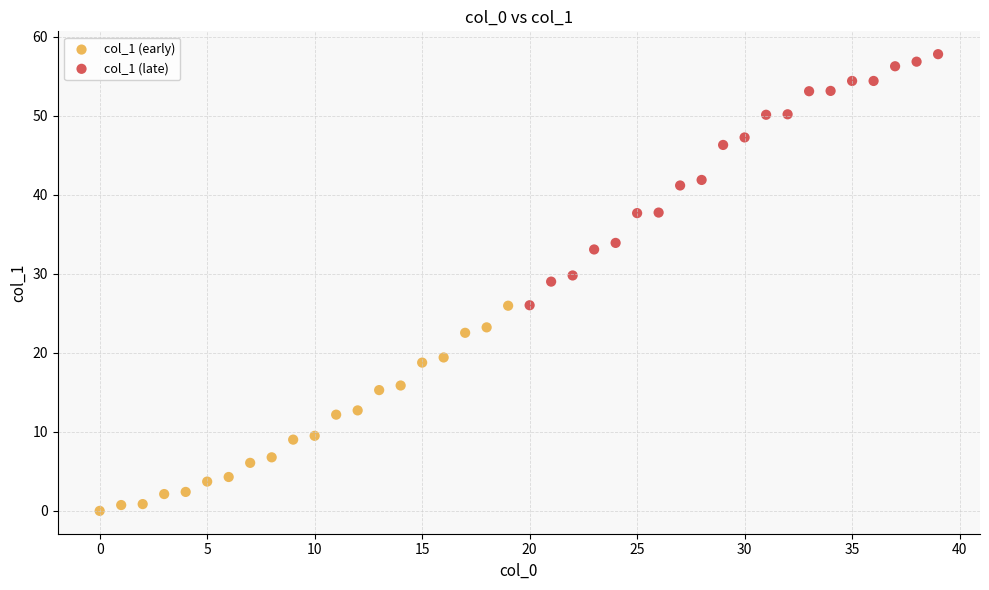

Which series contains the highest Y value?

col_1 (late)